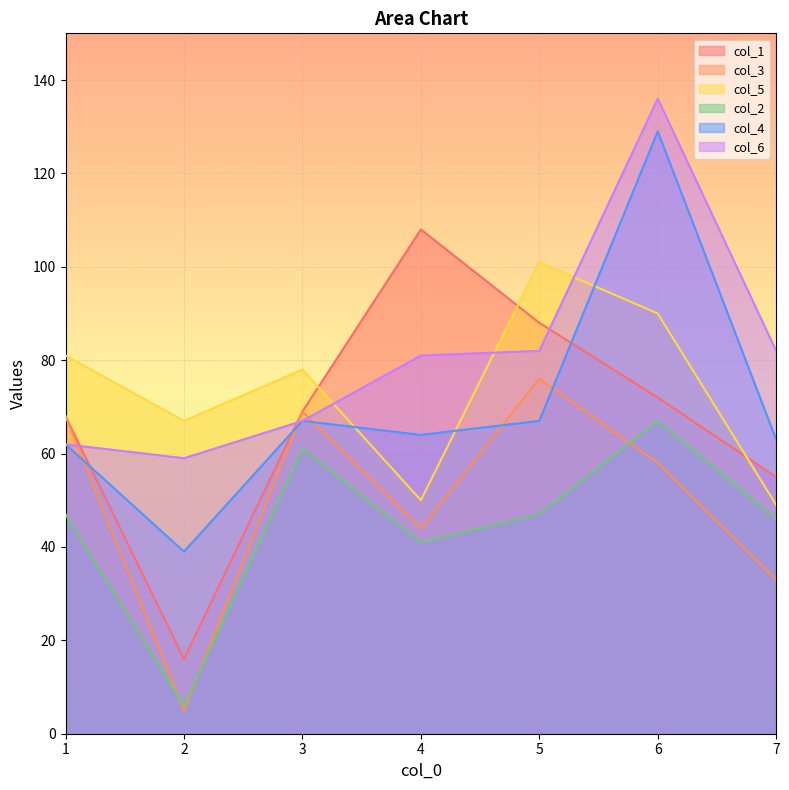

What is the greatest value displayed?

136